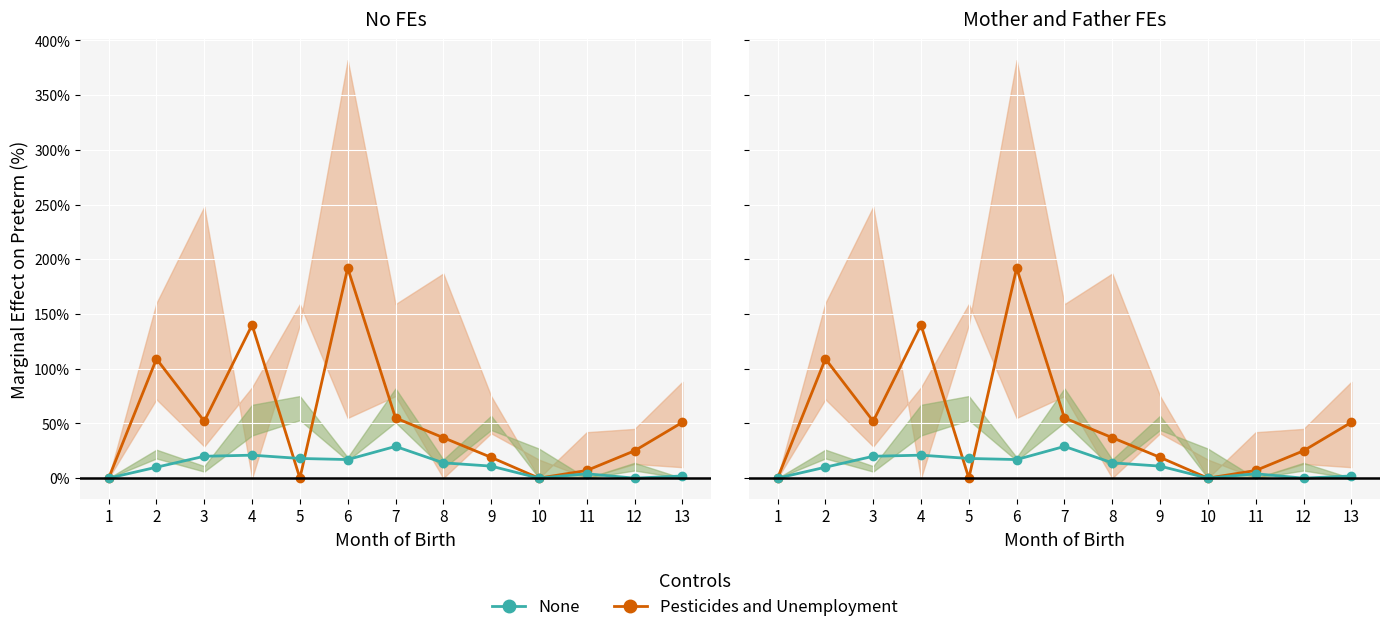

What is the value of the Pesticides and Unemployment point at the 11th from the left?

7